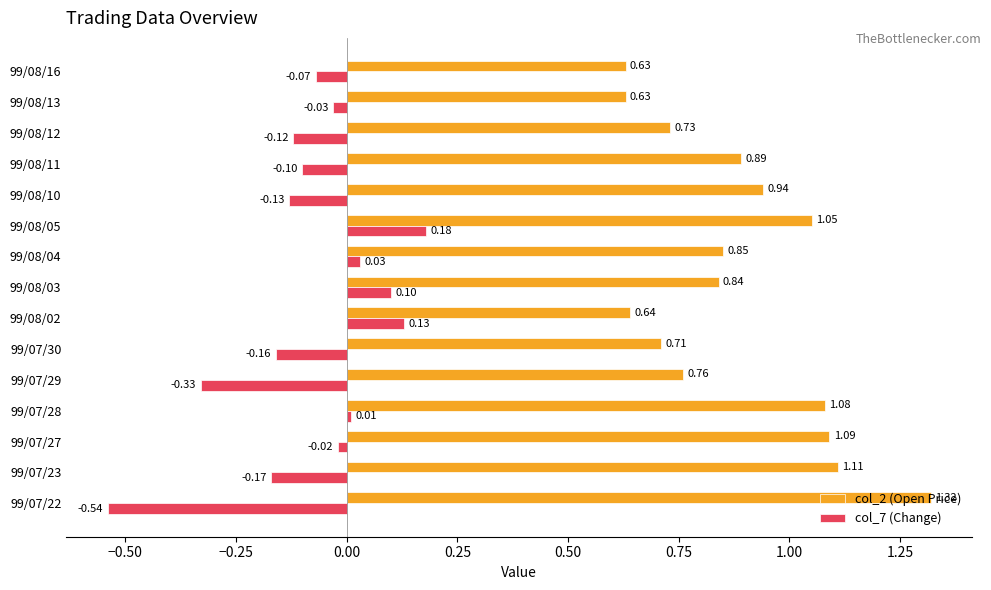

How many categories are shown in the chart?

15